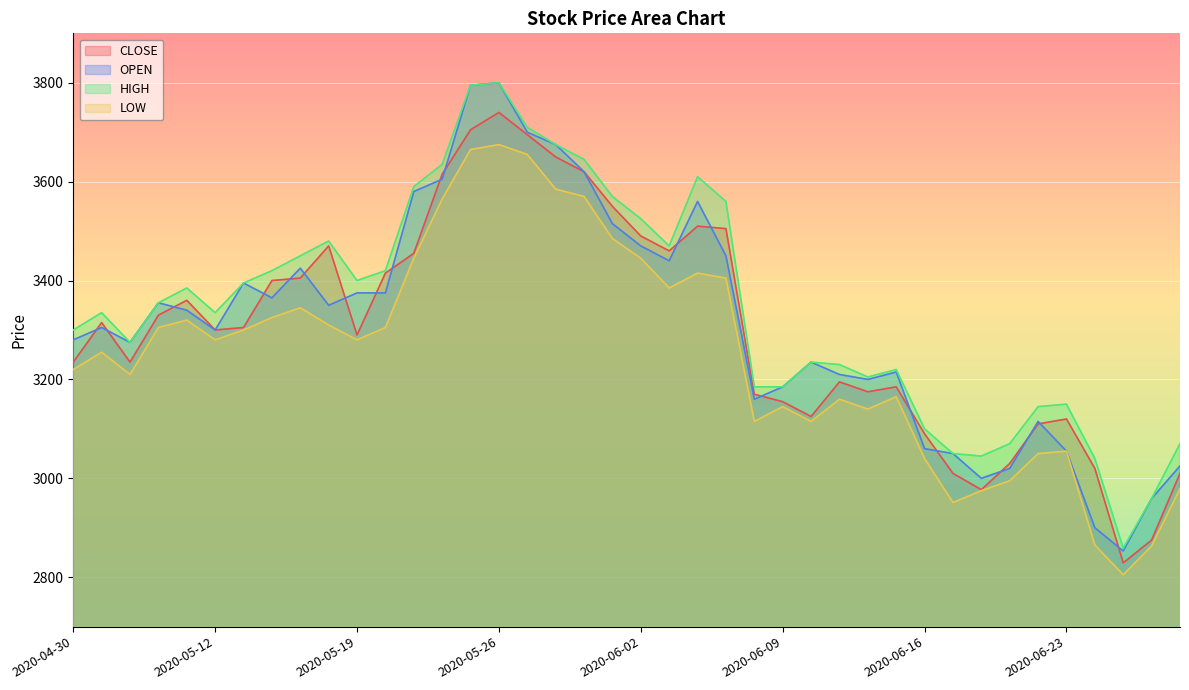

What is the highest value of the CLOSE series?

3740